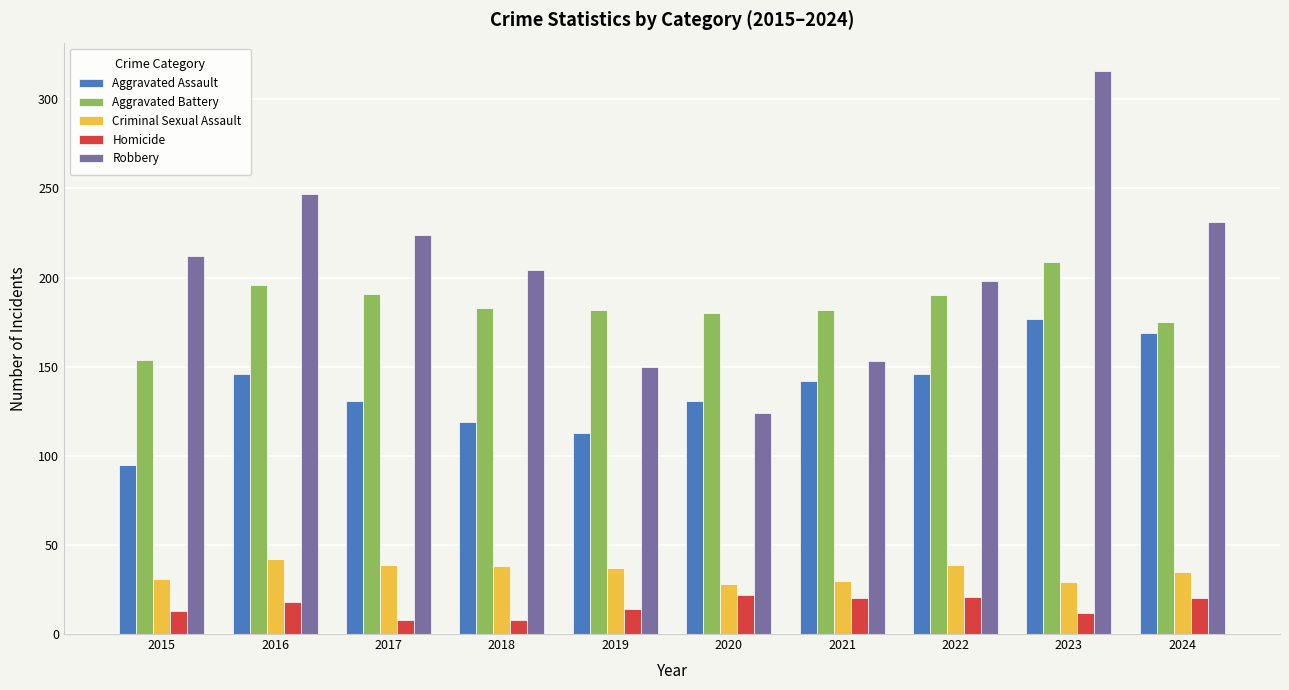

What is the spread (max minus min) of values at 2016?

229